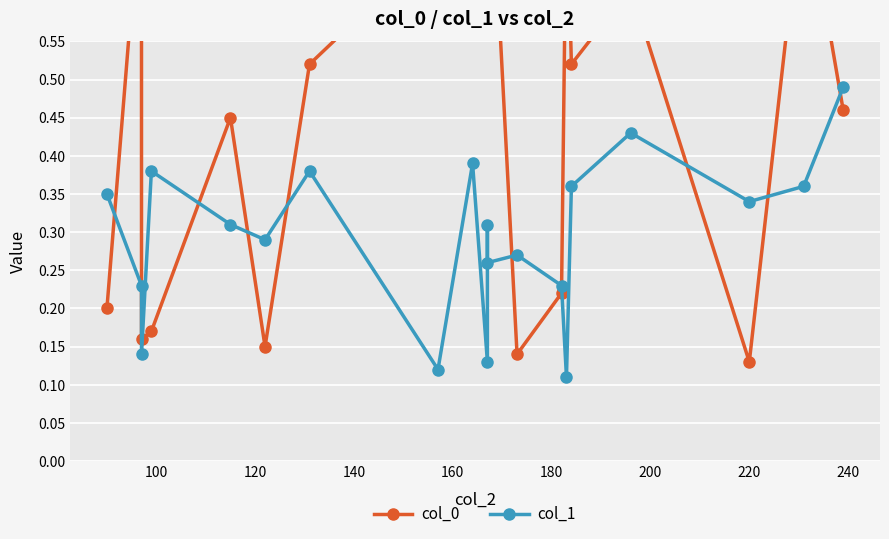

After their last crossing, which series has the higher values: col_1 or col_0?

col_1